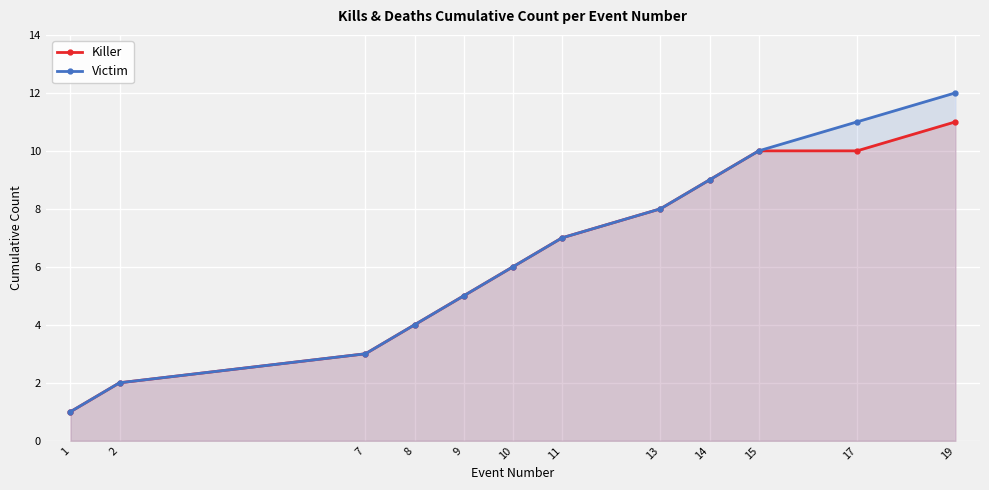

List the labels in order of Victim value, largest first.

19, 17, 15, 14, 13, 11, 10, 9, 8, 7, 2, 1